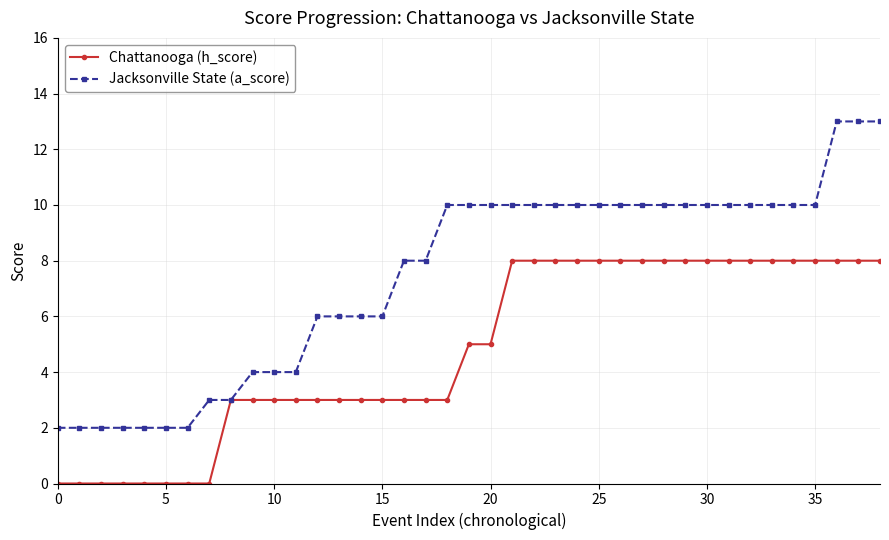

Rank the series by their maximum value, from highest to lowest.

Jacksonville State (a_score), Chattanooga (h_score)